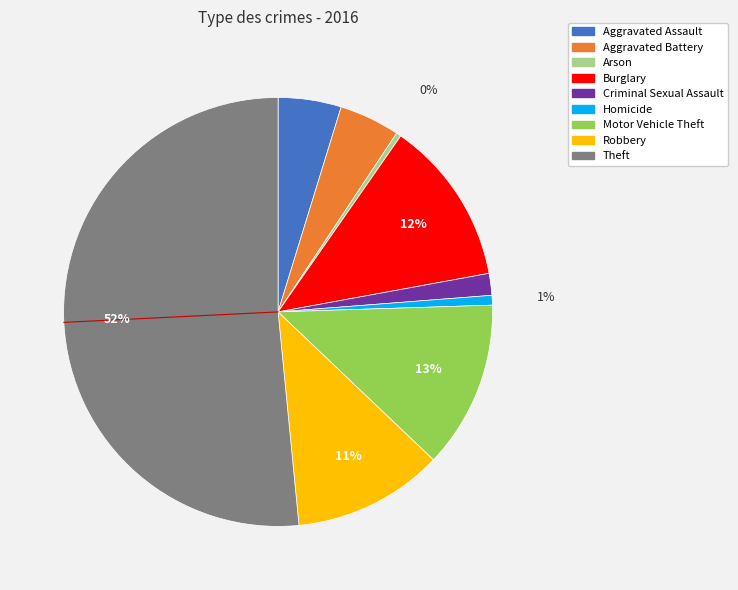

How many segments does this pie chart have?

9